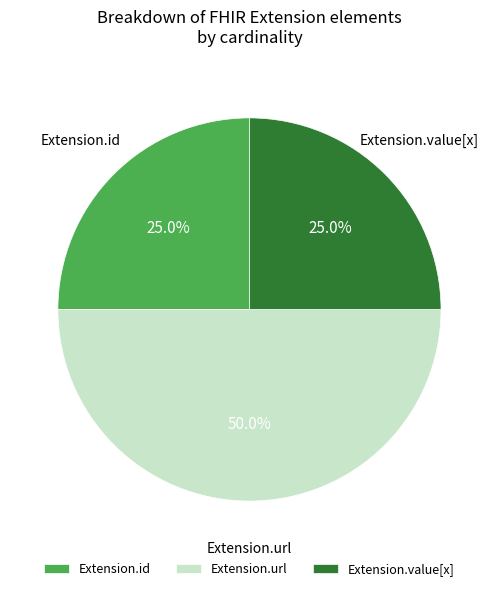

Does Extension.id represent more than half of the total?

No